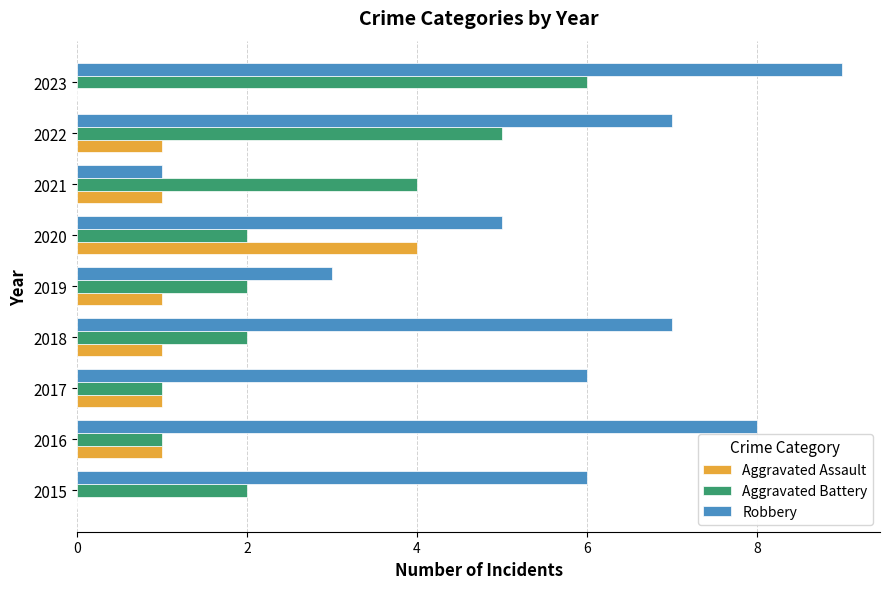

What is the sum of the Robbery values at 2015 and 2016?

14